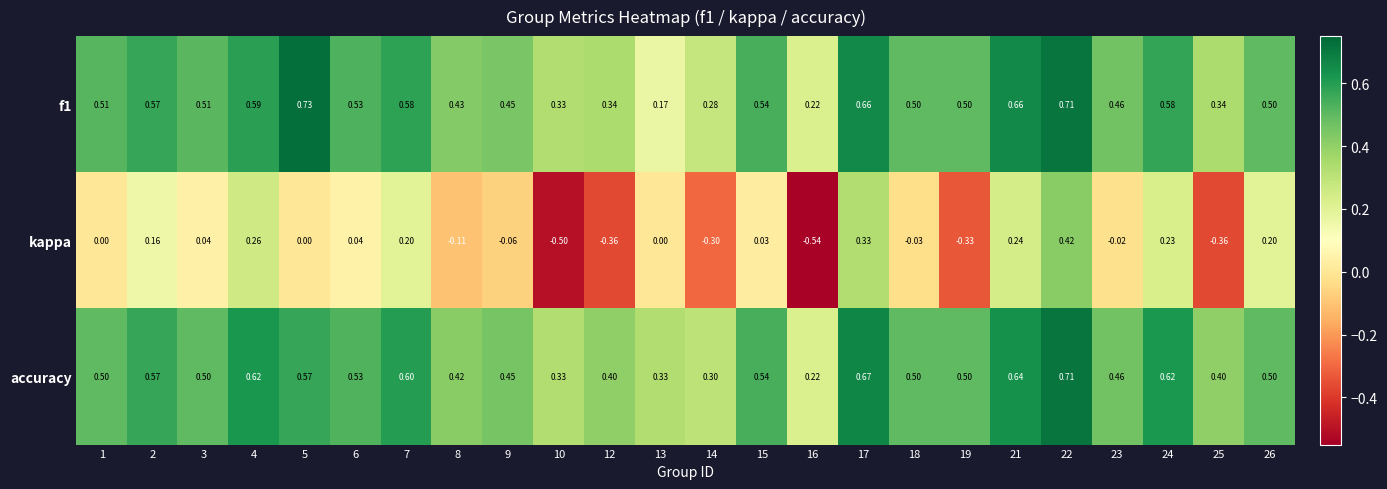

Between 3 and 16, which series saw the biggest shift?

kappa